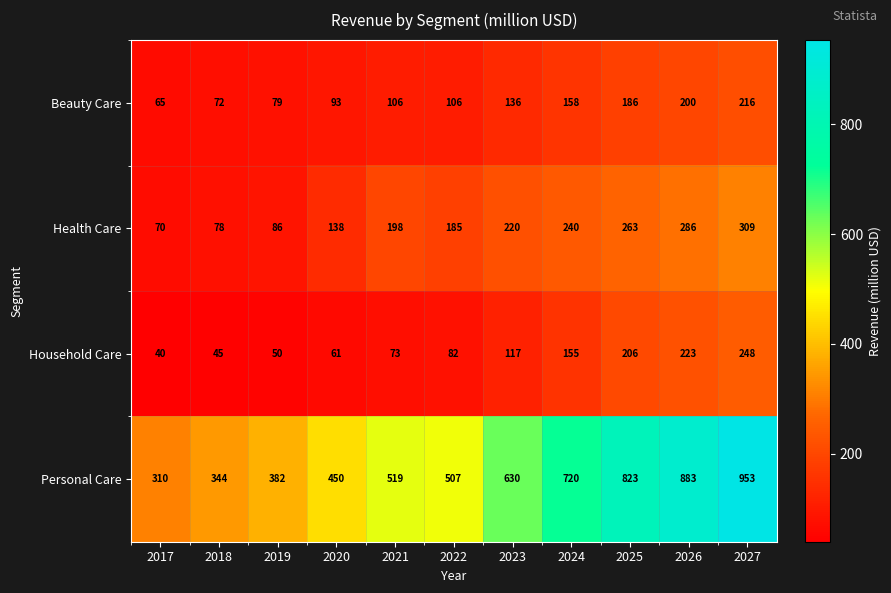

At 2022, list the series in order from smallest to largest.

Household Care, Beauty Care, Health Care, Personal Care